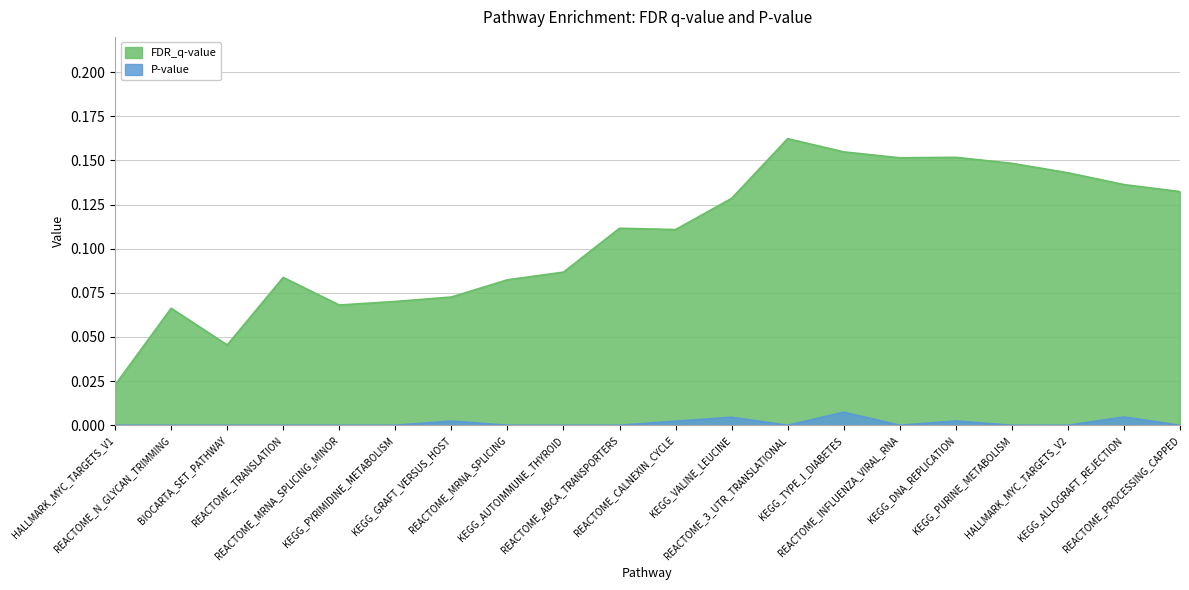

In P-value, how many points are higher than both neighbors (excluding endpoints)?

5